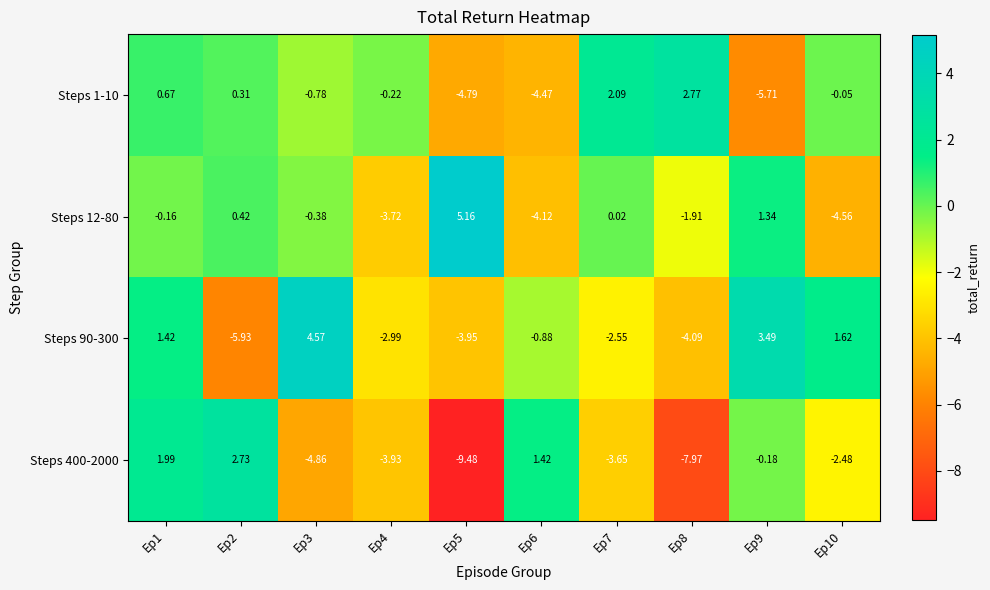

Is the value of Steps 400-2000 at Ep10 greater than the value of Steps 12-80 at Ep2?

No